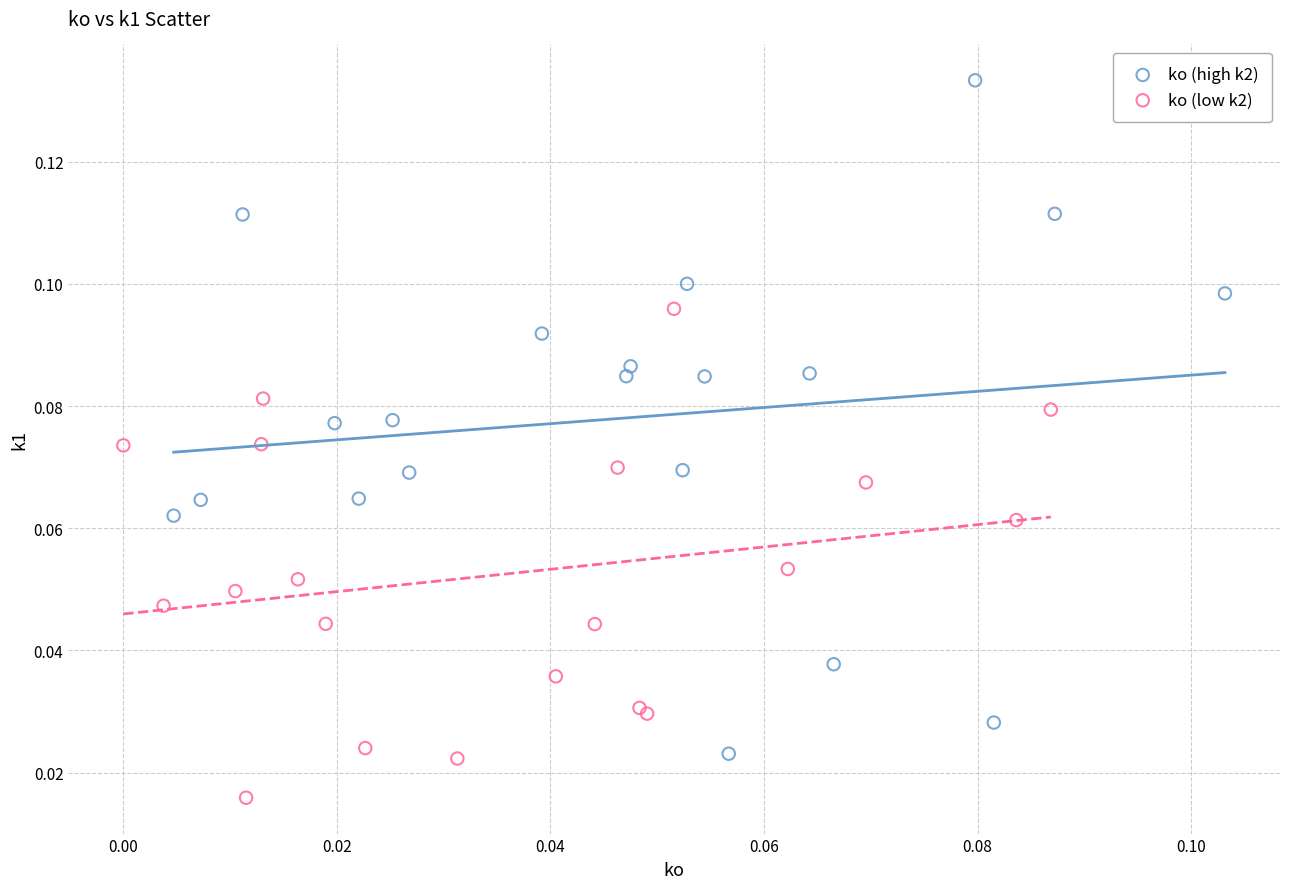

Which series contains the lowest Y value?

ko (low k2)